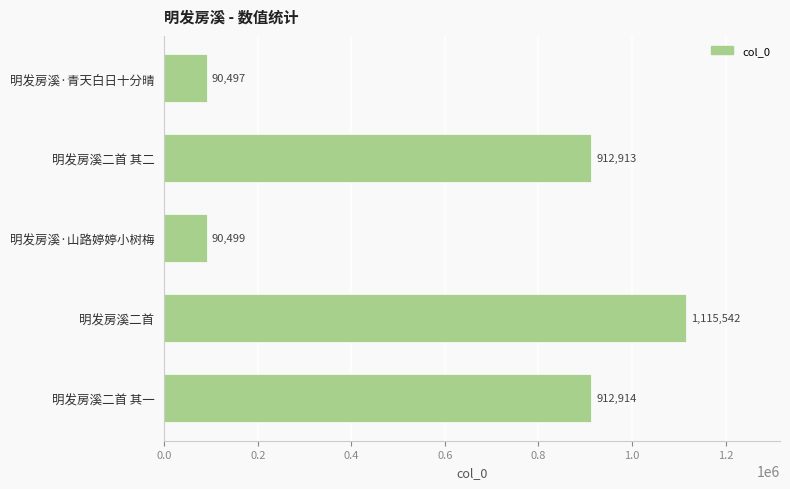

What is the average value?

624473